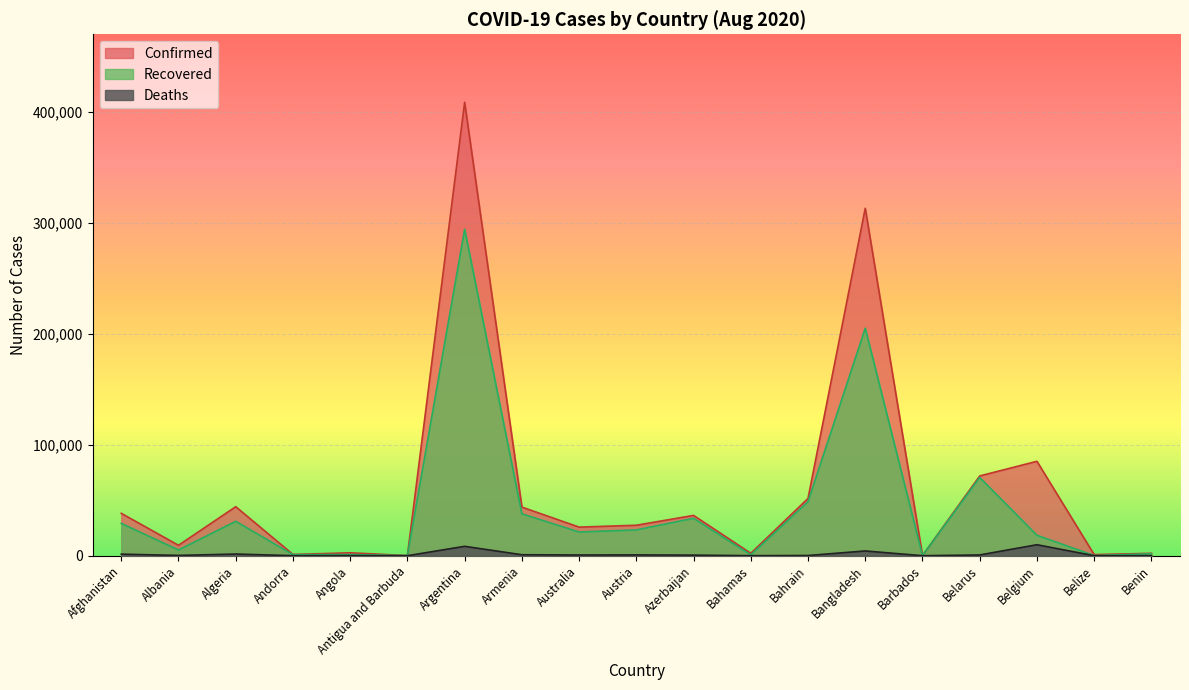

At how many categories does at least one series exceed 341627?

1